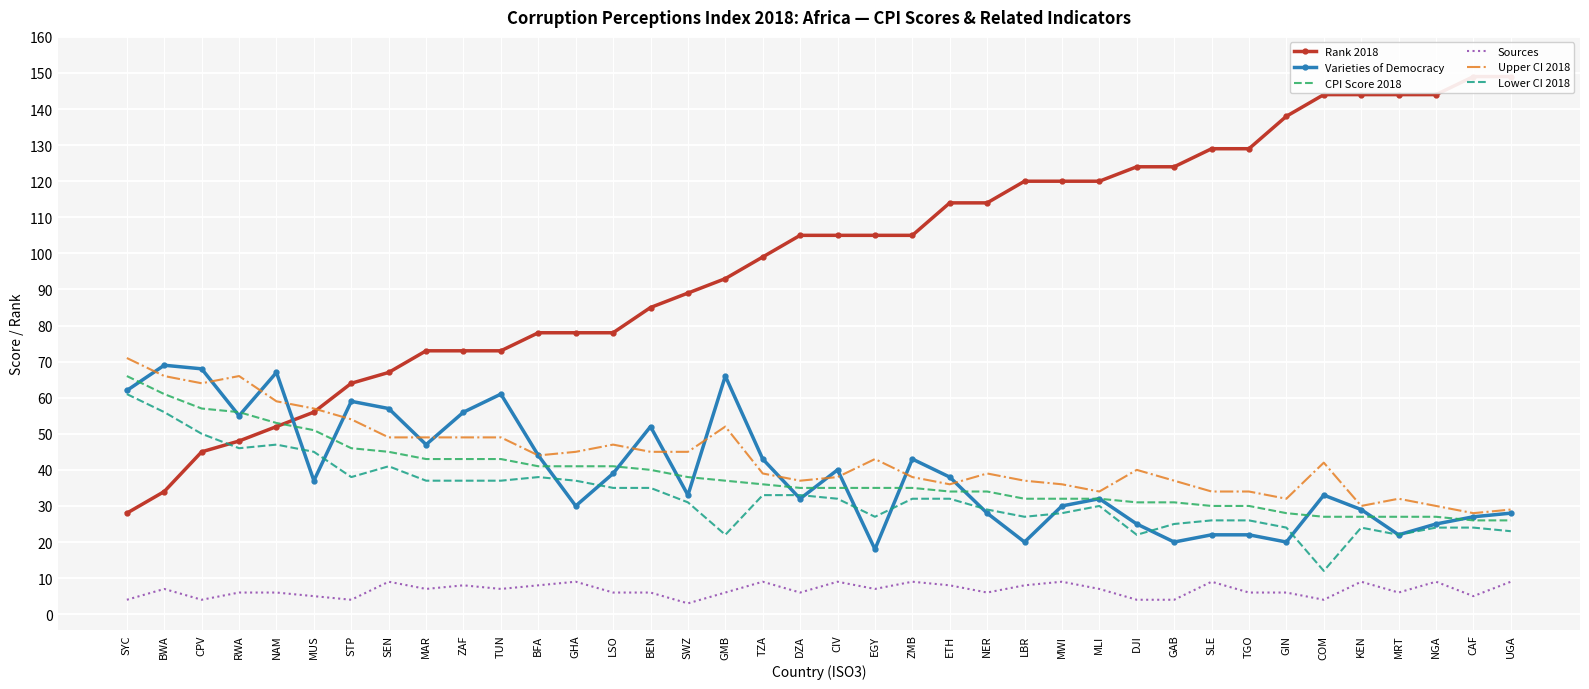

At how many categories does at least one series exceed 111?

16